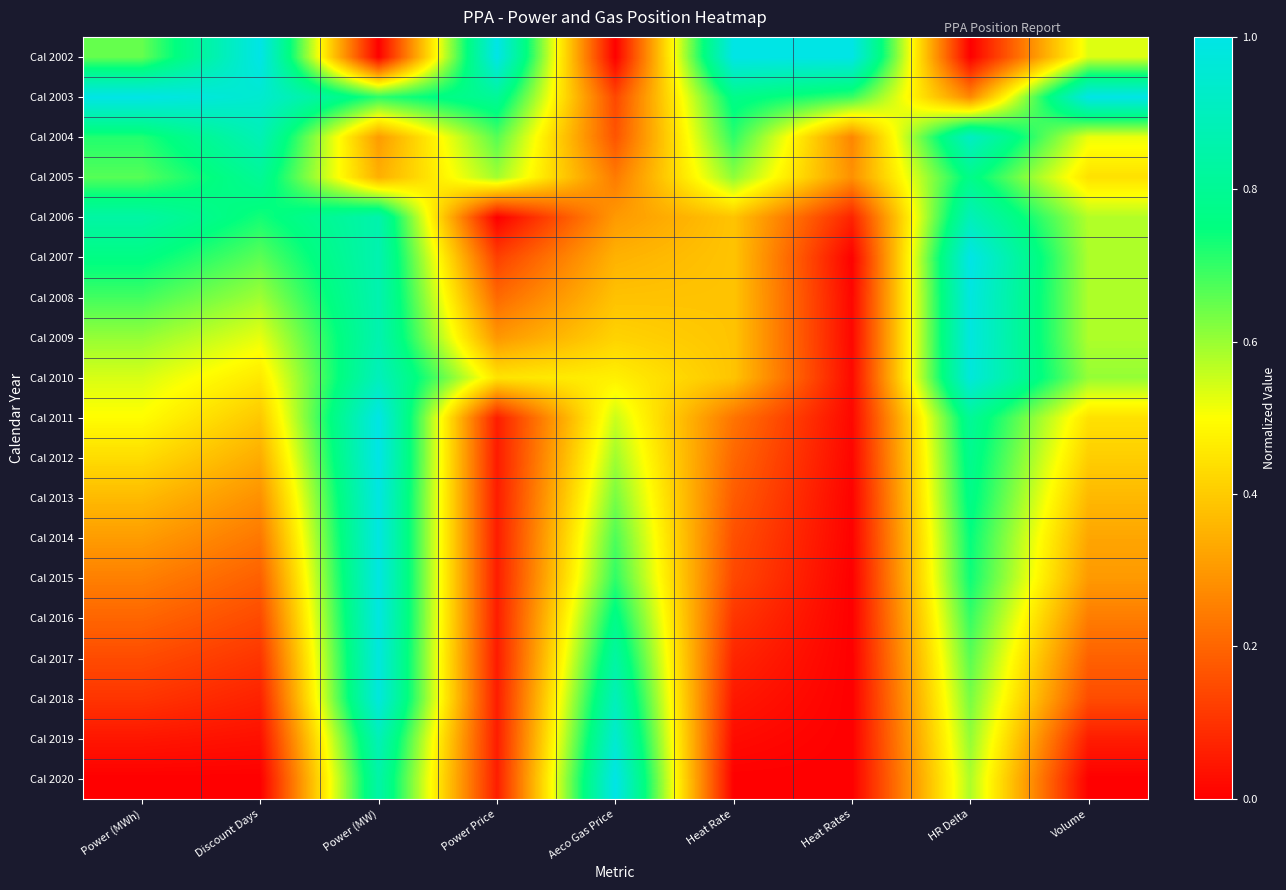

Which series changed the most between Power Price and Heat Rates?

Cal 2010